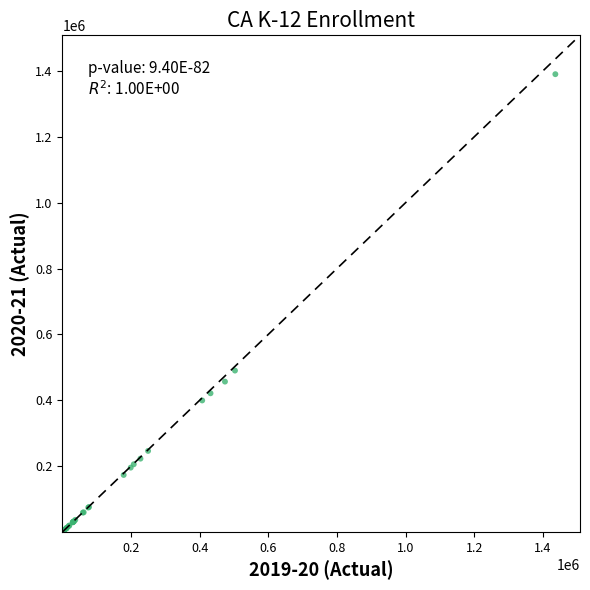

What Y value in the scatter plot is closest to 695207?

490068